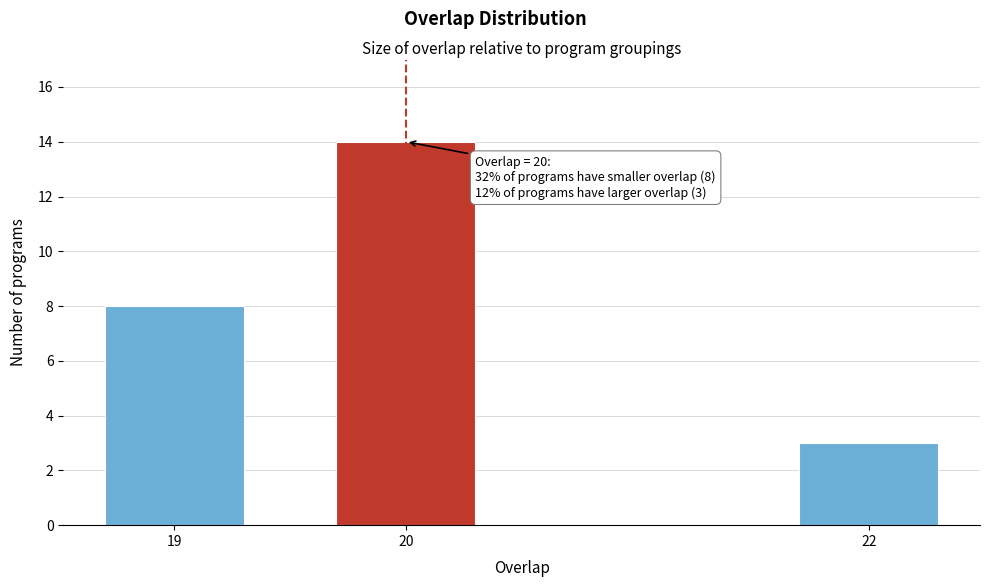

Reading right to left, list all the values displayed in this chart.

3	14	8